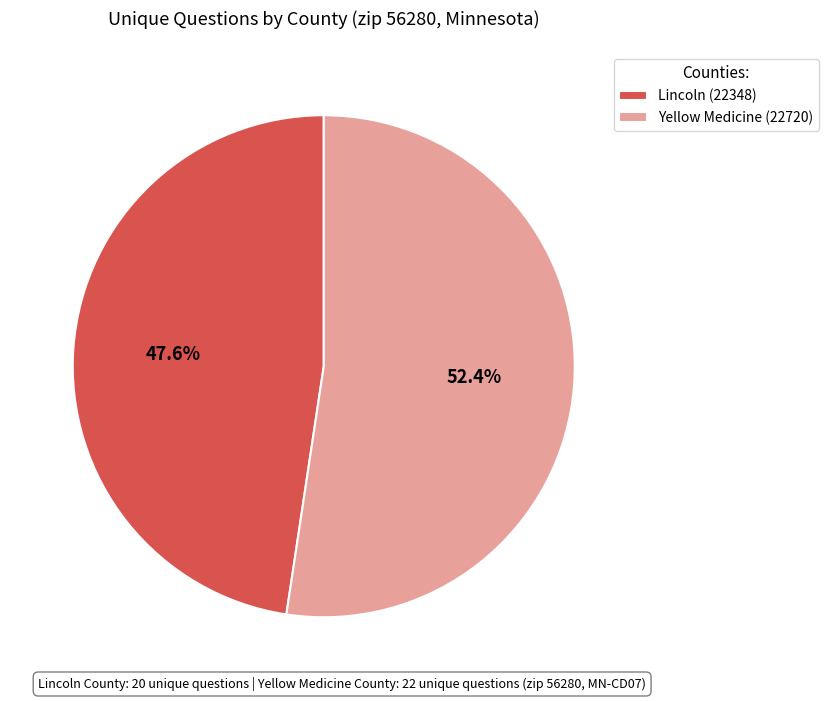

To the nearest percent, what is the combined percentage of Lincoln (22348) and Yellow Medicine (22720)?

100%